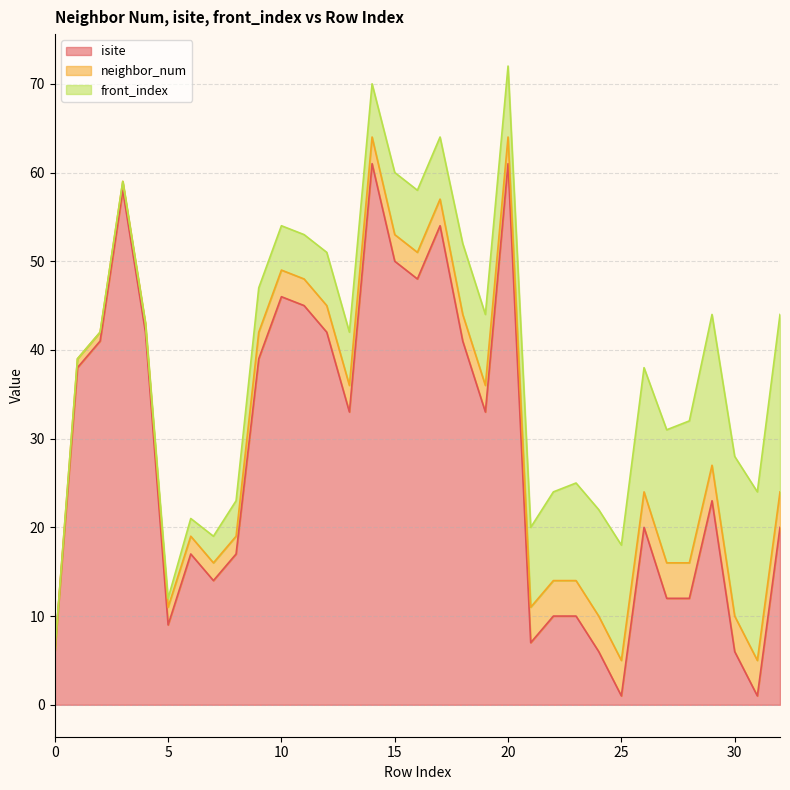

True or false: neighbor_num and front_index cross at least once.

False